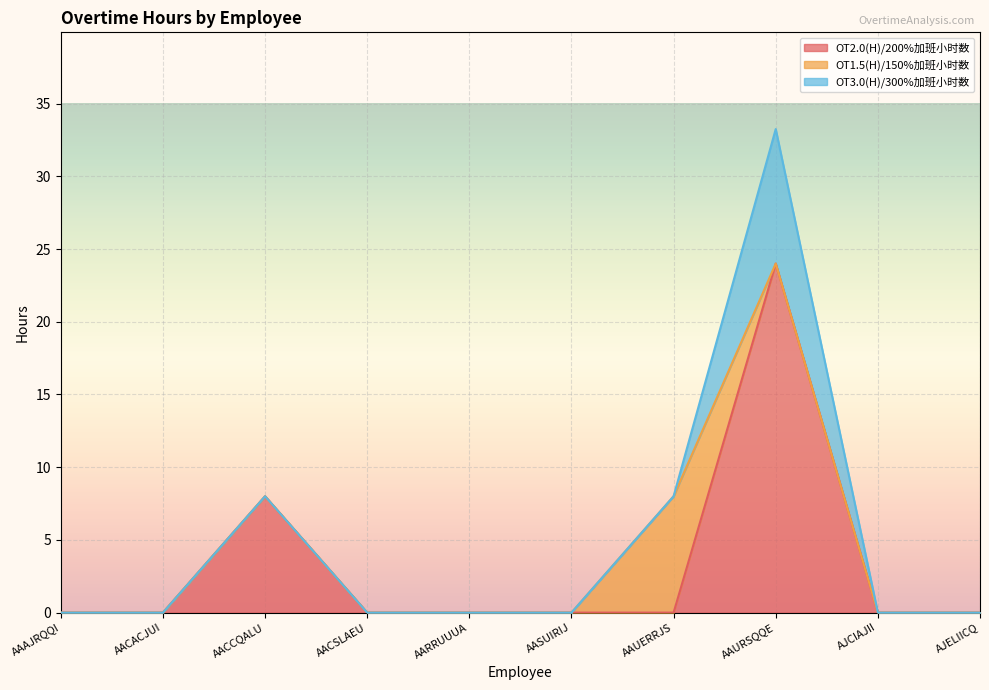

Where is the first local maximum for OT1.5(H)/150%加班小时数?

AAUERRJS